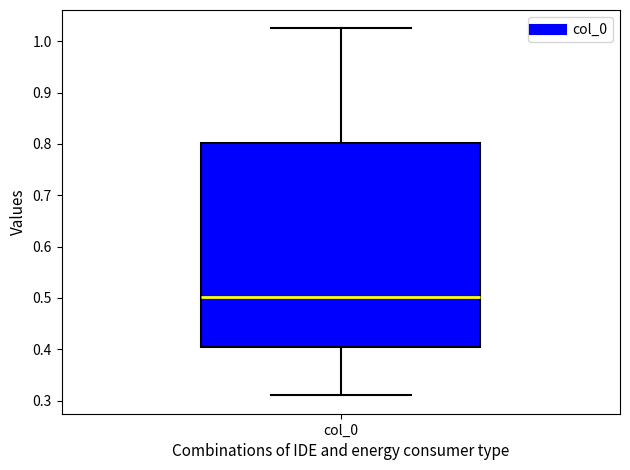

Transcribe this box plot: give where the median line is, the range the box spans, and where the two whiskers end, as read against the y-axis. The values are not printed on the chart, so give them approximately, as read against the axis.

median 0.50, box 0.40 to 0.80, whiskers 0.31 to 1.03